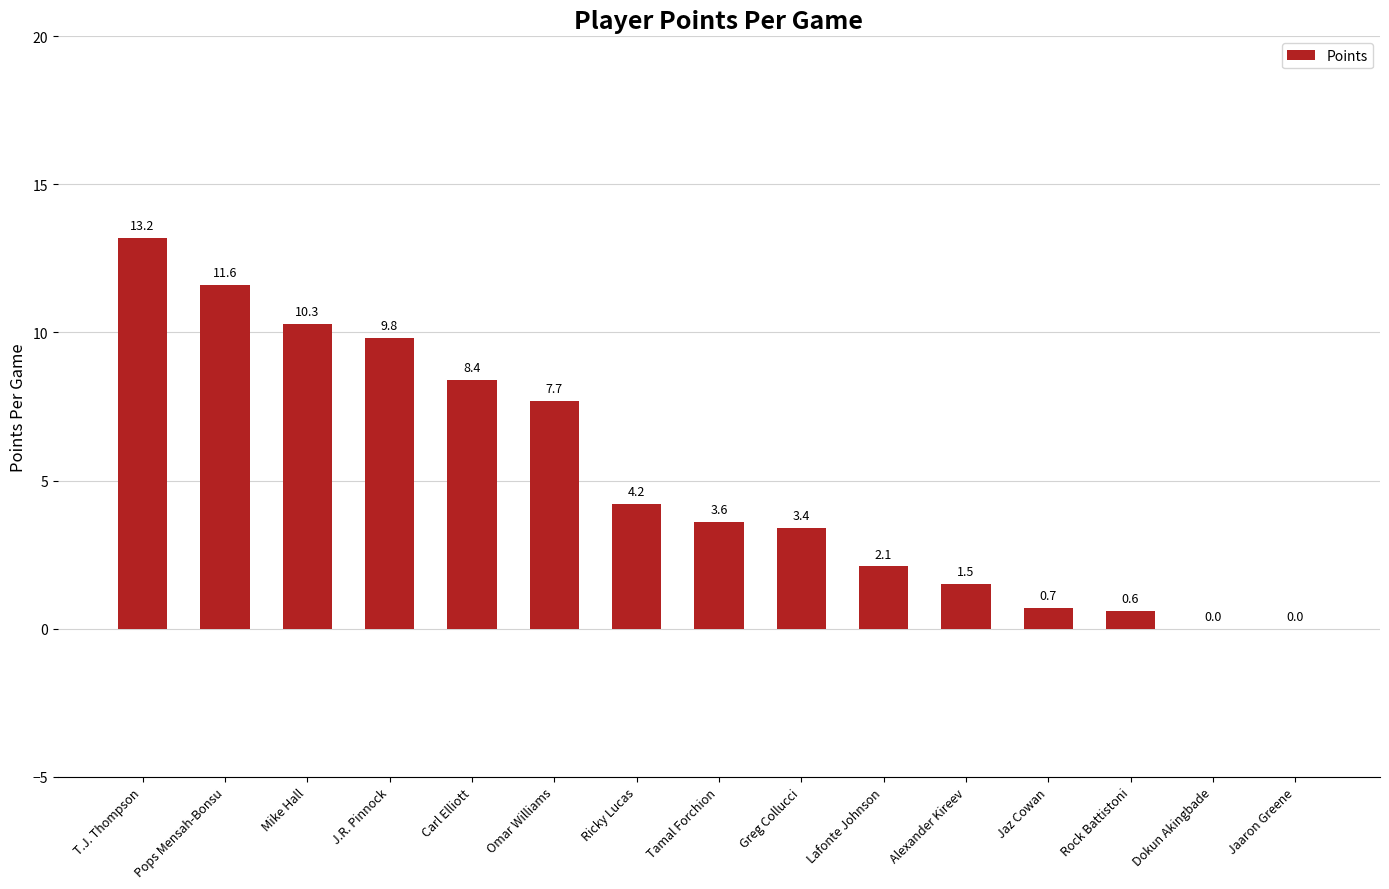

Reading right to left, extract all data points from this chart.

Jaaron Greene=0.0	Dokun Akingbade=0.0	Rock Battistoni=0.6	Jaz Cowan=0.7	Alexander Kireev=1.5	Lafonte Johnson=2.1	Greg Collucci=3.4	Tamal Forchion=3.6	Ricky Lucas=4.2	Omar Williams=7.7	Carl Elliott=8.4	J.R. Pinnock=9.8	Mike Hall=10.3	Pops Mensah-Bonsu=11.6	T.J. Thompson=13.2